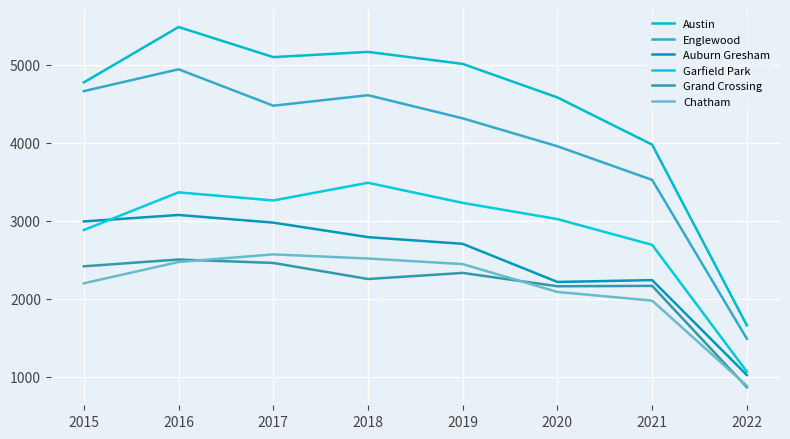

What is the maximum value shown in the chart?

5481